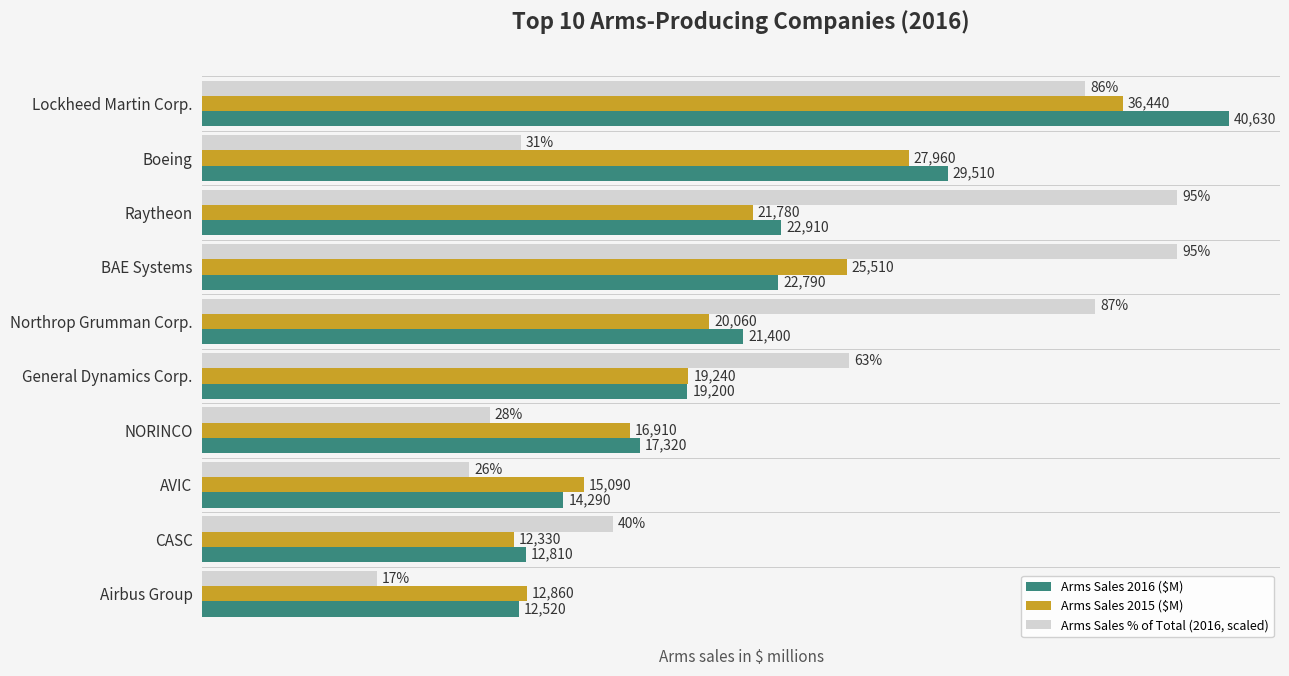

List the labels in order of Arms Sales 2016 ($M) value, largest first.

Lockheed Martin Corp., Boeing, Raytheon, BAE Systems, Northrop Grumman Corp., General Dynamics Corp., NORINCO, AVIC, CASC, Airbus Group